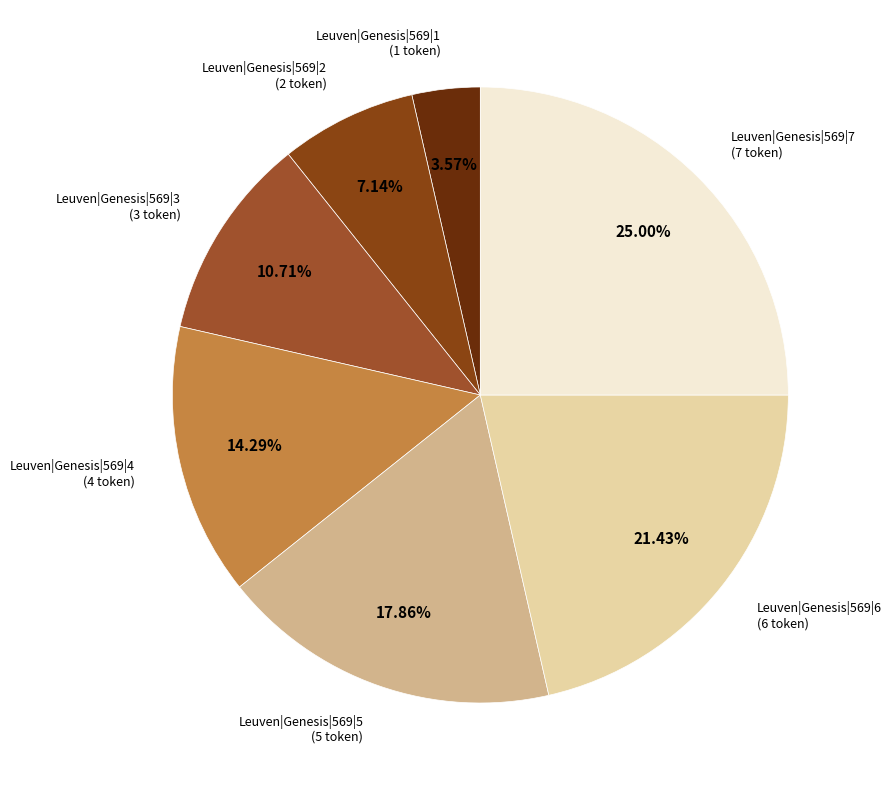

Which has a higher value, Leuven|Genesis|569|3 or Leuven|Genesis|569|7?

Leuven|Genesis|569|7